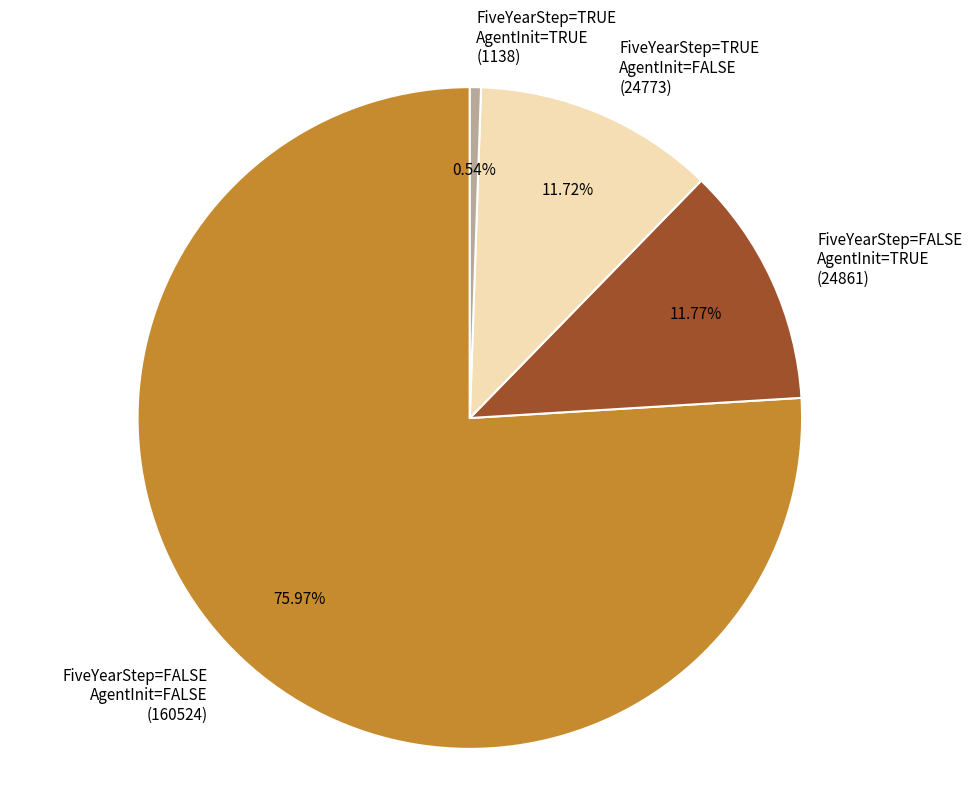

Which category accounts for the majority?

FiveYearStep=FALSE AgentInit=FALSE (160524)